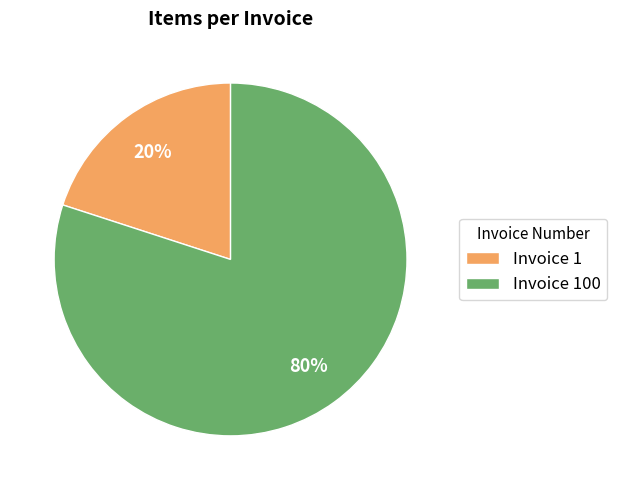

To the nearest percent, what is the difference between the largest and smallest slice percentages?

60%